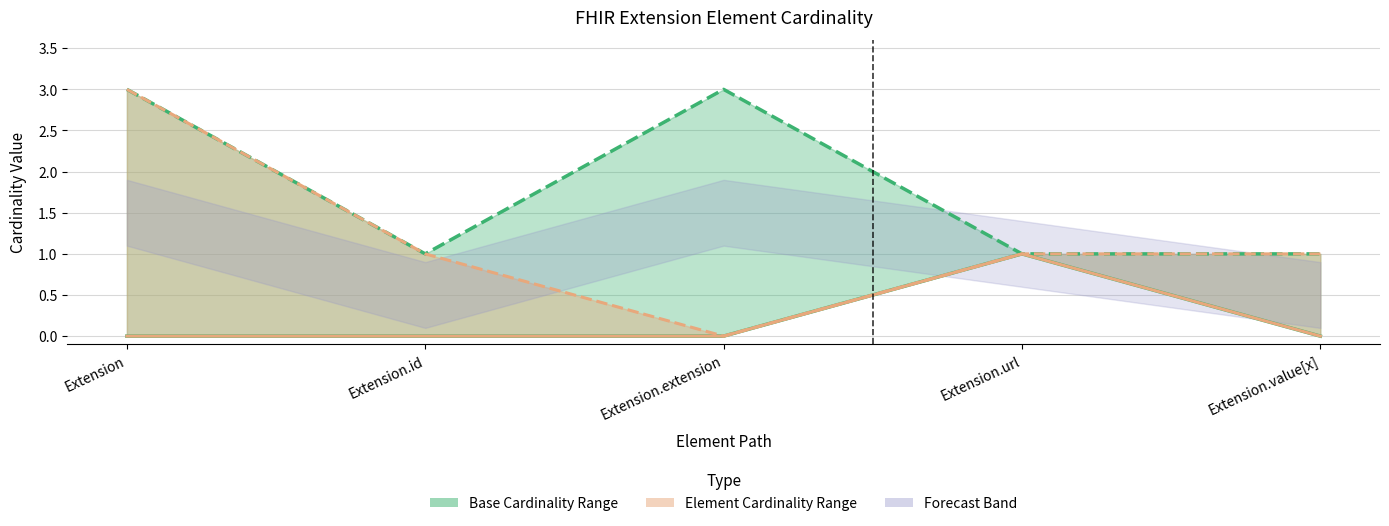

Where is Base Max nearest to the value 2?

Extension